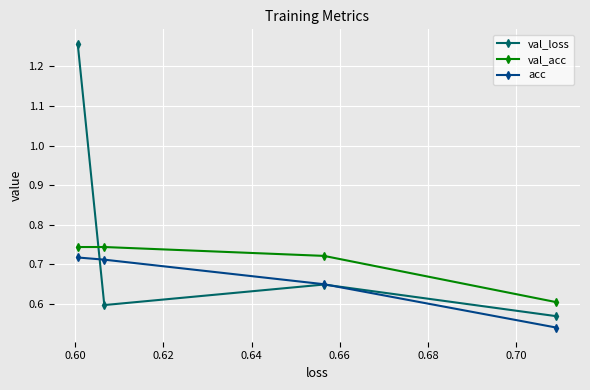

What are all the series names shown in the legend?

val_loss, val_acc, acc